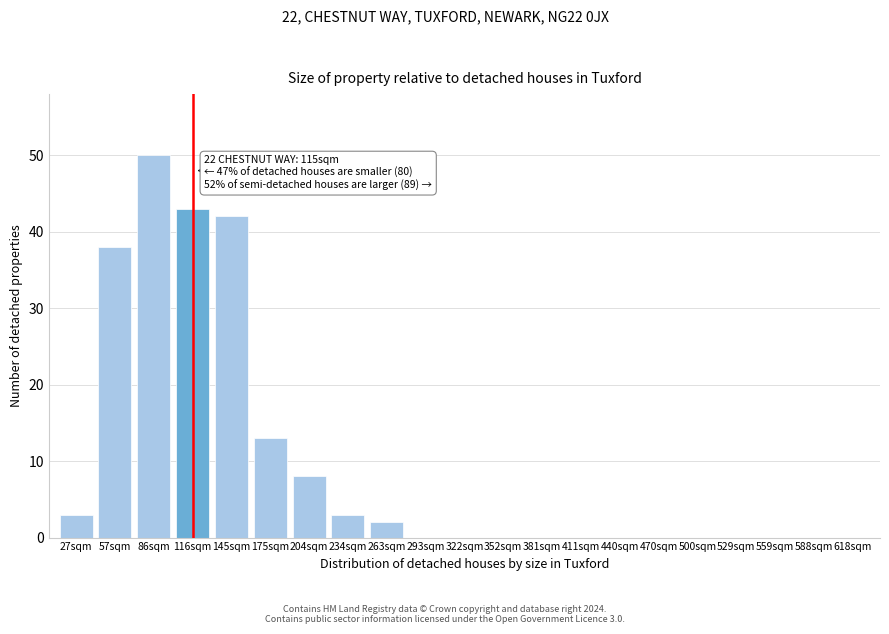

Reading left to right, transcribe all the data shown in this chart.

27sqm=3	57sqm=38	86sqm=50	116sqm=43	145sqm=42	175sqm=13	204sqm=8	234sqm=3	263sqm=2	293sqm=0	322sqm=0	352sqm=0	381sqm=0	411sqm=0	440sqm=0	470sqm=0	500sqm=0	529sqm=0	559sqm=0	588sqm=0	618sqm=0